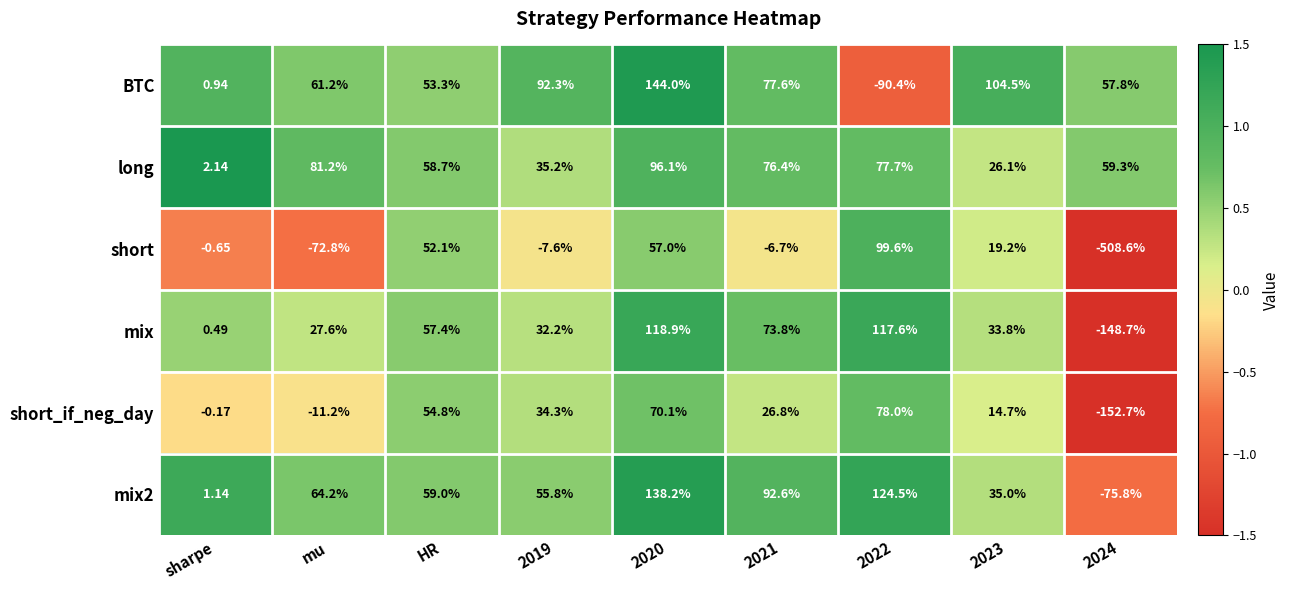

Where is long nearest to the value 49?

HR